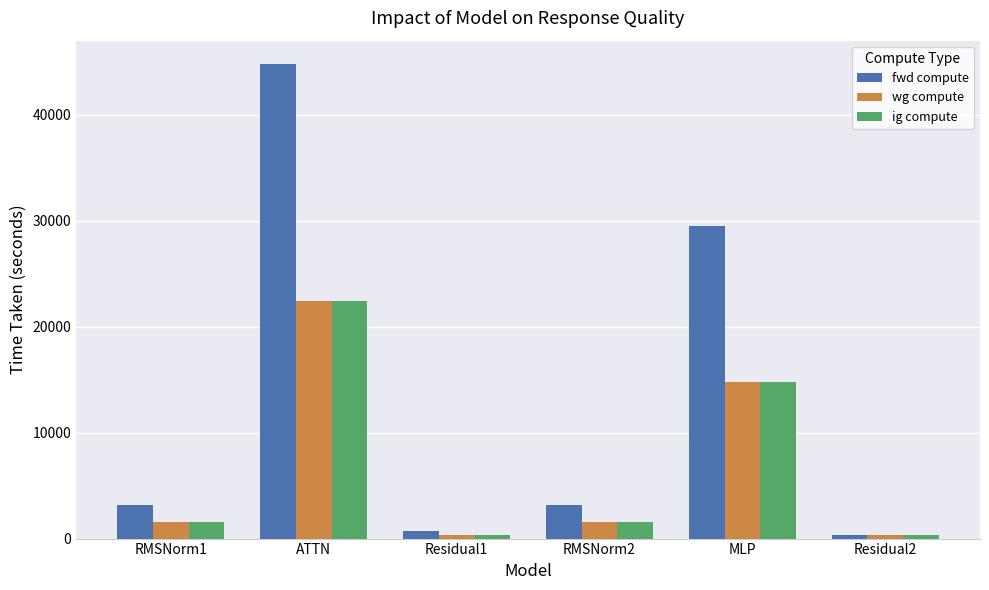

Which series has the largest total across all categories?

fwd compute